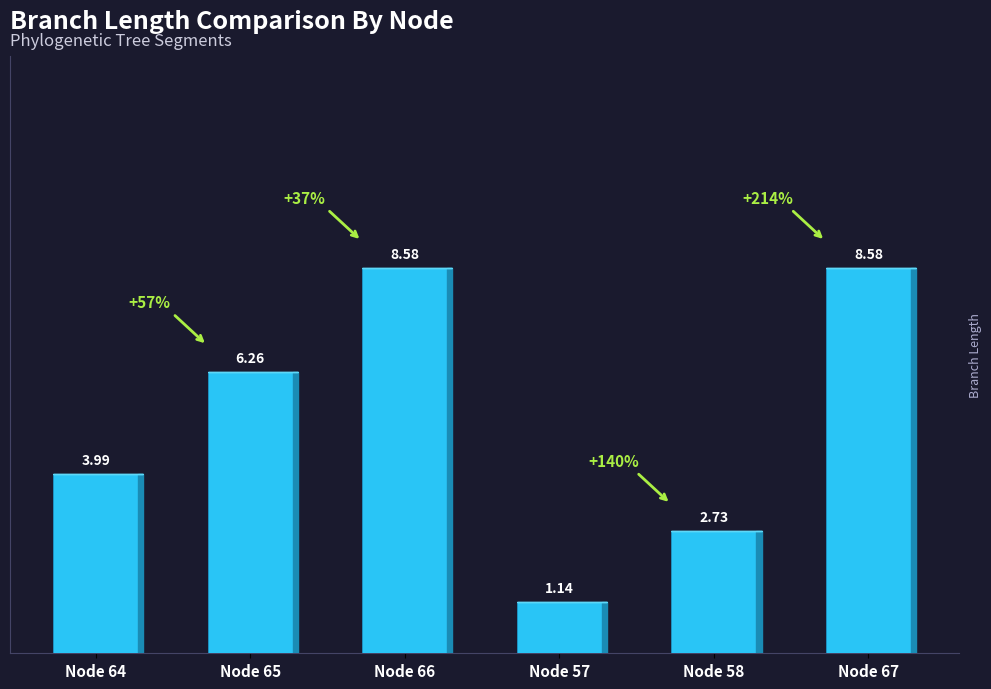

What is the label of the 2nd bar from the right?

Node 58